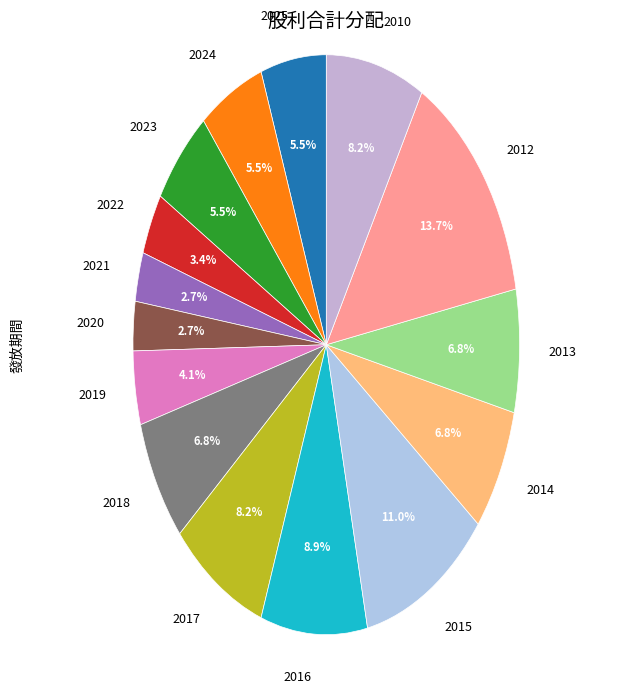

What percentage is the 2012 slice, to the nearest percent?

14%